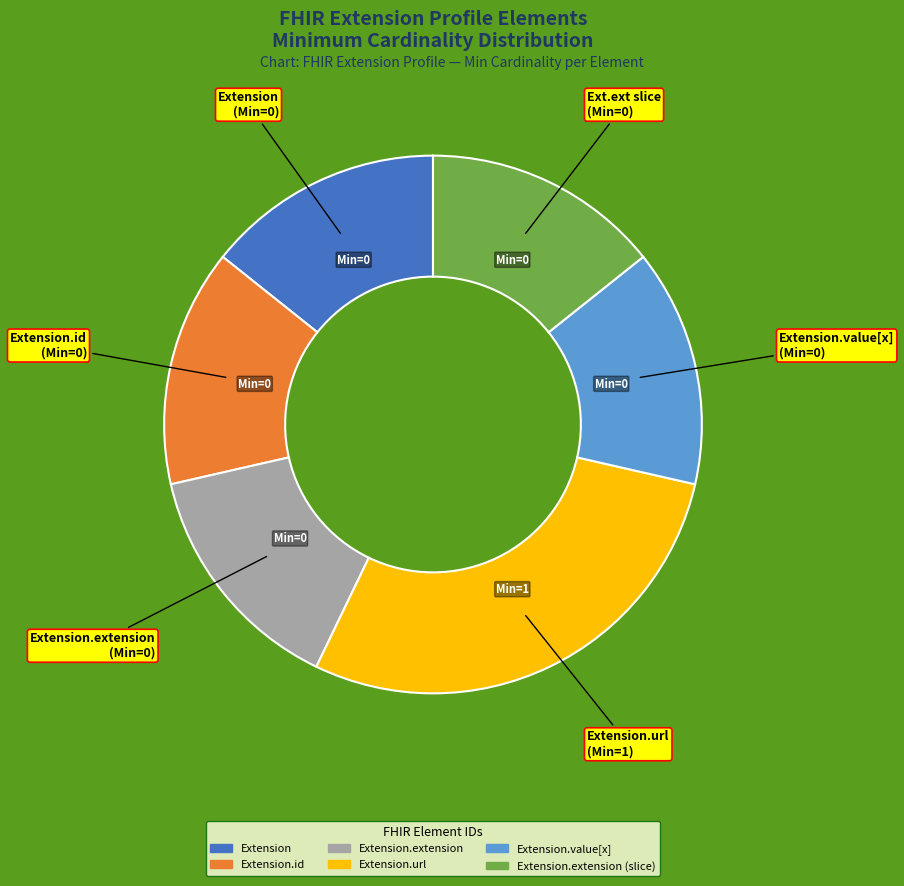

Is there a majority slice in this chart?

No